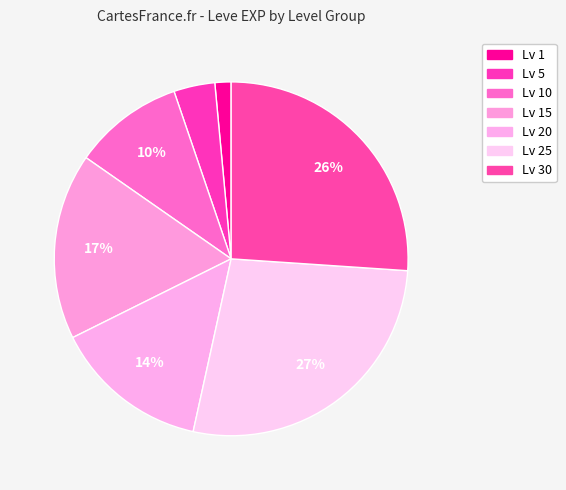

What is the smallest slice in the pie chart?

1